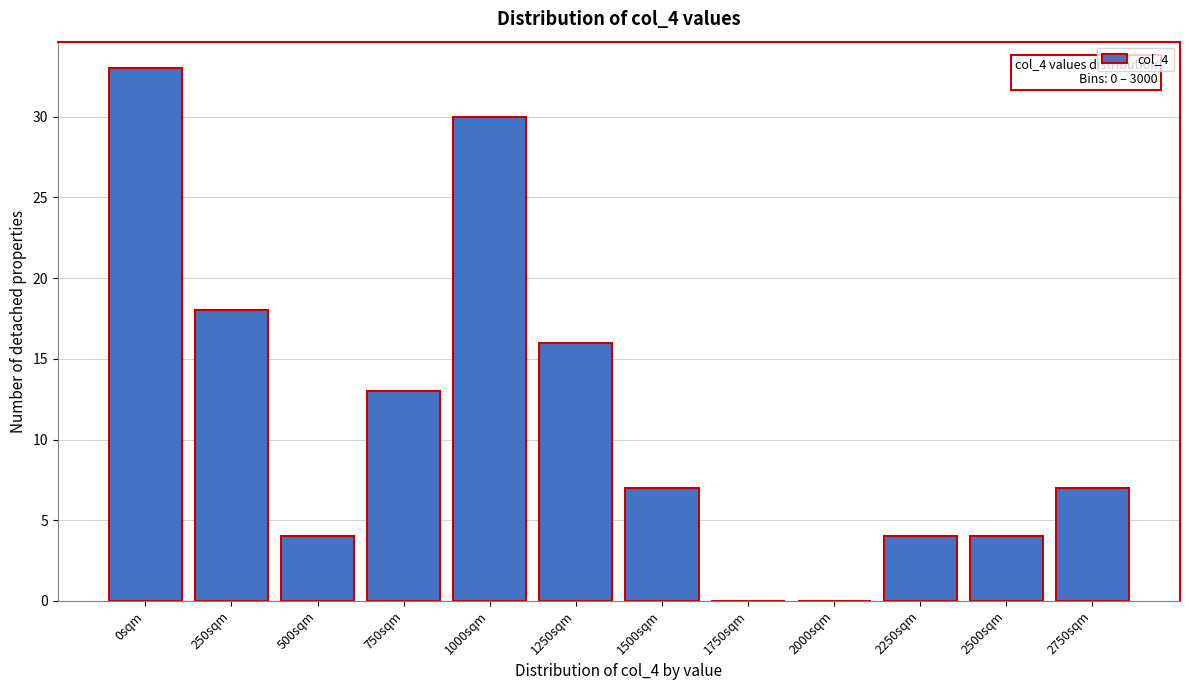

Reading left to right, what are all the values shown in this chart?

0sqm=33	250sqm=18	500sqm=4	750sqm=13	1000sqm=30	1250sqm=16	1500sqm=7	1750sqm=0	2000sqm=0	2250sqm=4	2500sqm=4	2750sqm=7